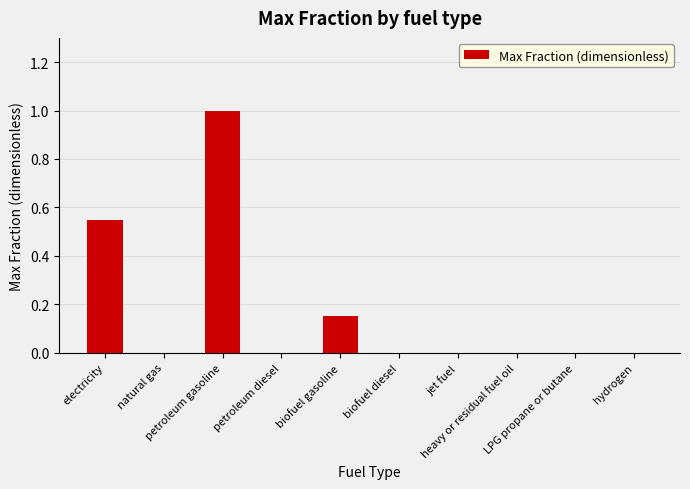

What is the sum of all values?

1.7